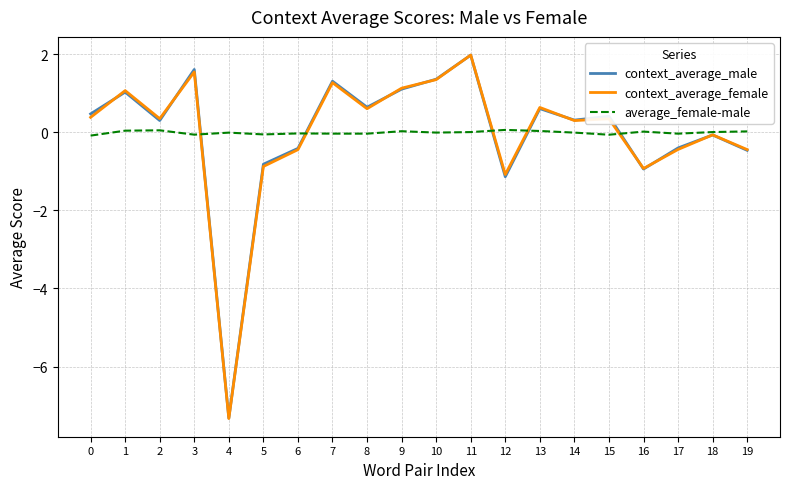

Which series has the largest range (max minus min)?

context_average_female